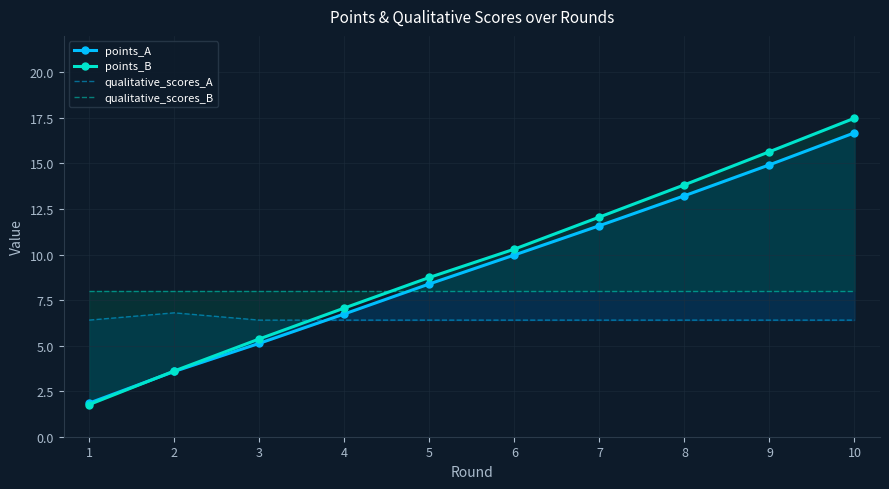

Reading left to right, what are all the values shown in this chart?

points_A: 1.8	3.6	5.1	6.7	8.4	10.0	11.6	13.2	14.9	16.7
points_B: 1.8	3.6	5.4	7.1	8.7	10.3	12.1	13.8	15.6	17.5
qualitative_scores_A: 6.4	6.8	6.4	6.4	6.4	6.4	6.4	6.4	6.4	6.4
qualitative_scores_B: 8.0	8.0	8.0	8.0	8.0	8.0	8.0	8.0	8.0	8.0